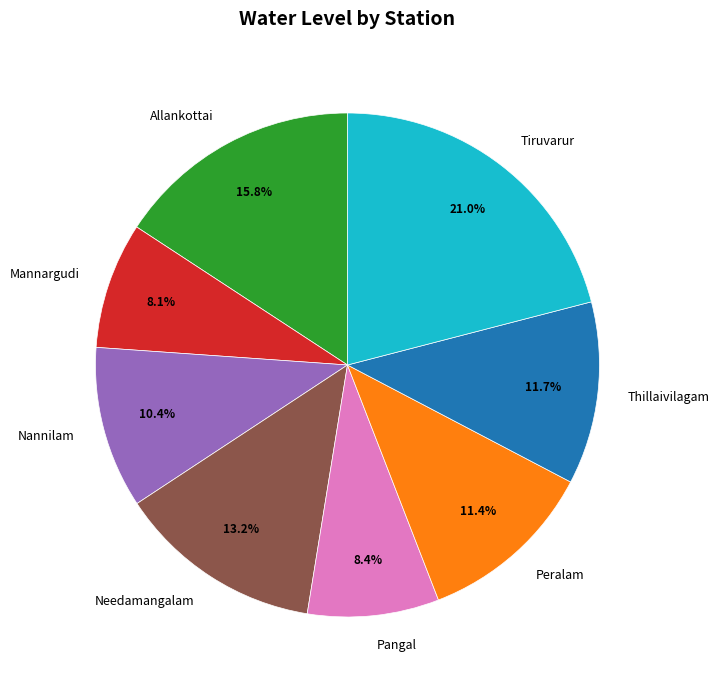

What percentage is the Thillaivilagam slice, to the nearest percent?

12%